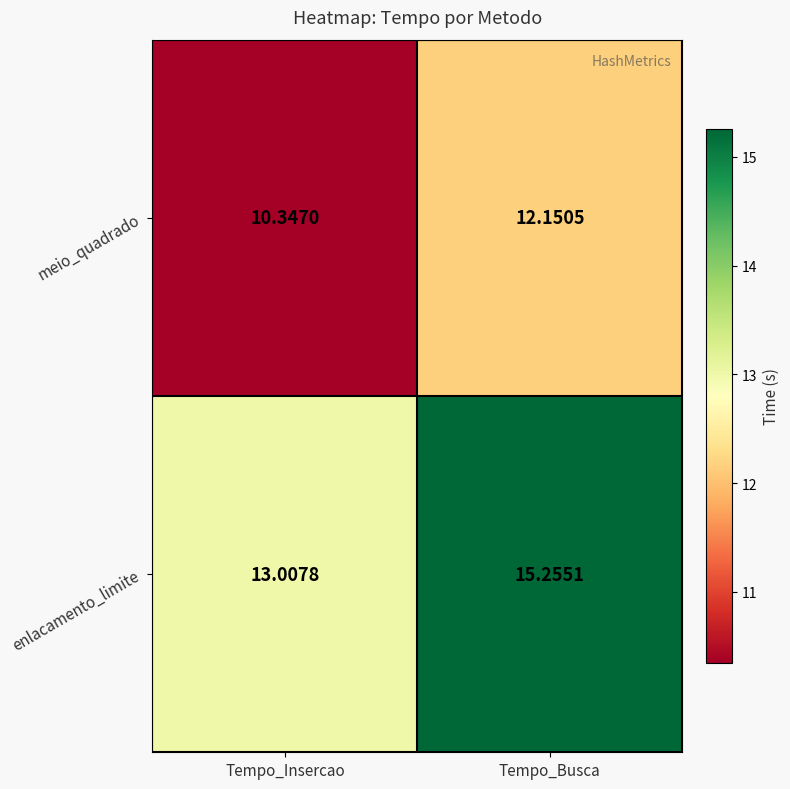

At Tempo_Busca, list the series in order from smallest to largest.

meio_quadrado, enlacamento_limite